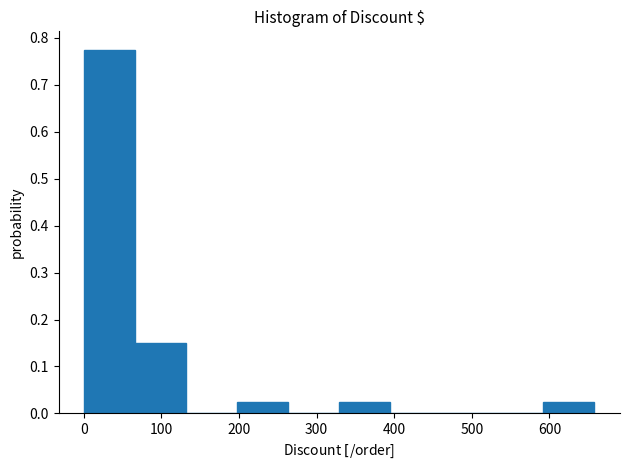

Which range on the x-axis has the tallest bar?

0 to 70